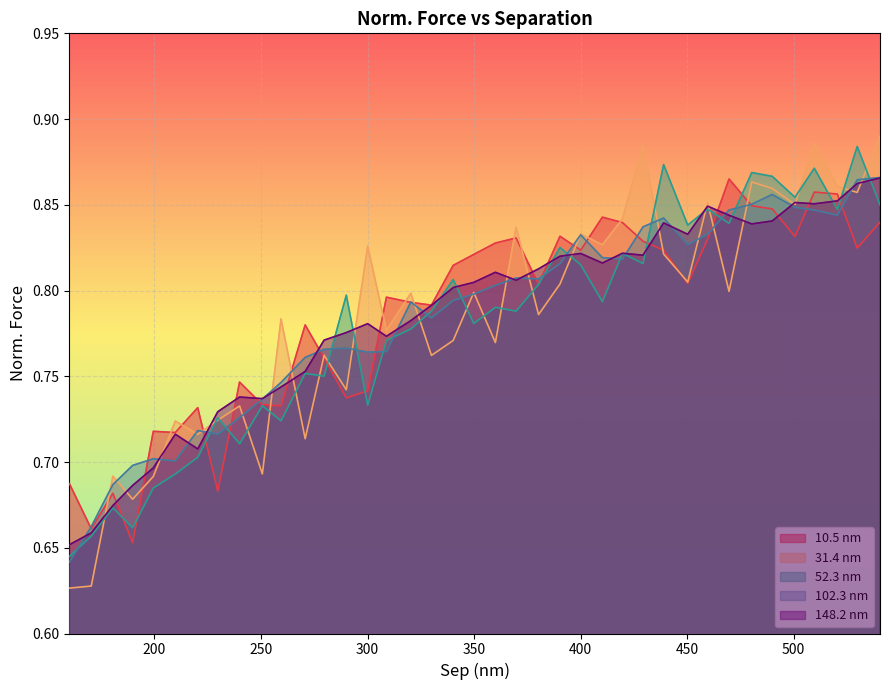

How many interior local valleys does the 148.2 series have?

9